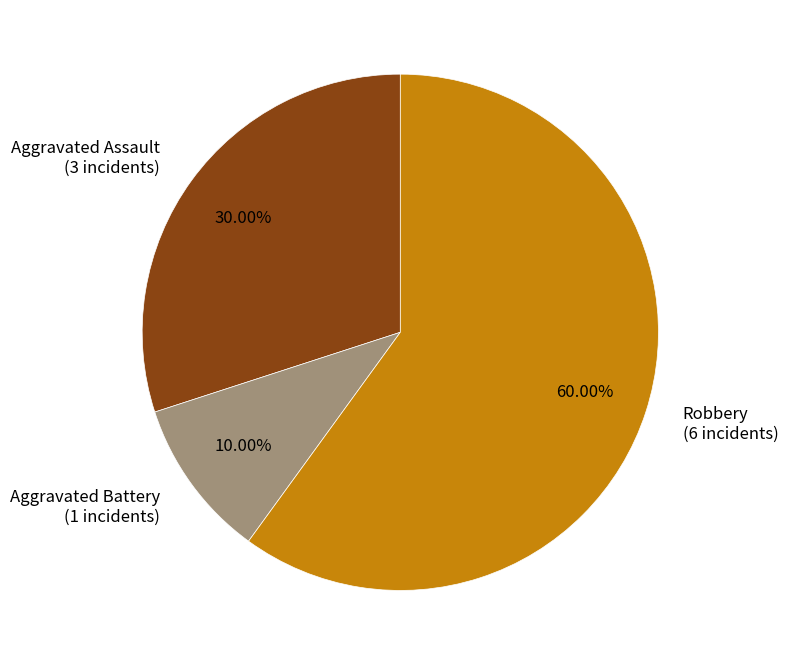

Approximately how many times larger is the value at Aggravated Battery (1 incidents) compared to Aggravated Assault (3 incidents)?

0.3